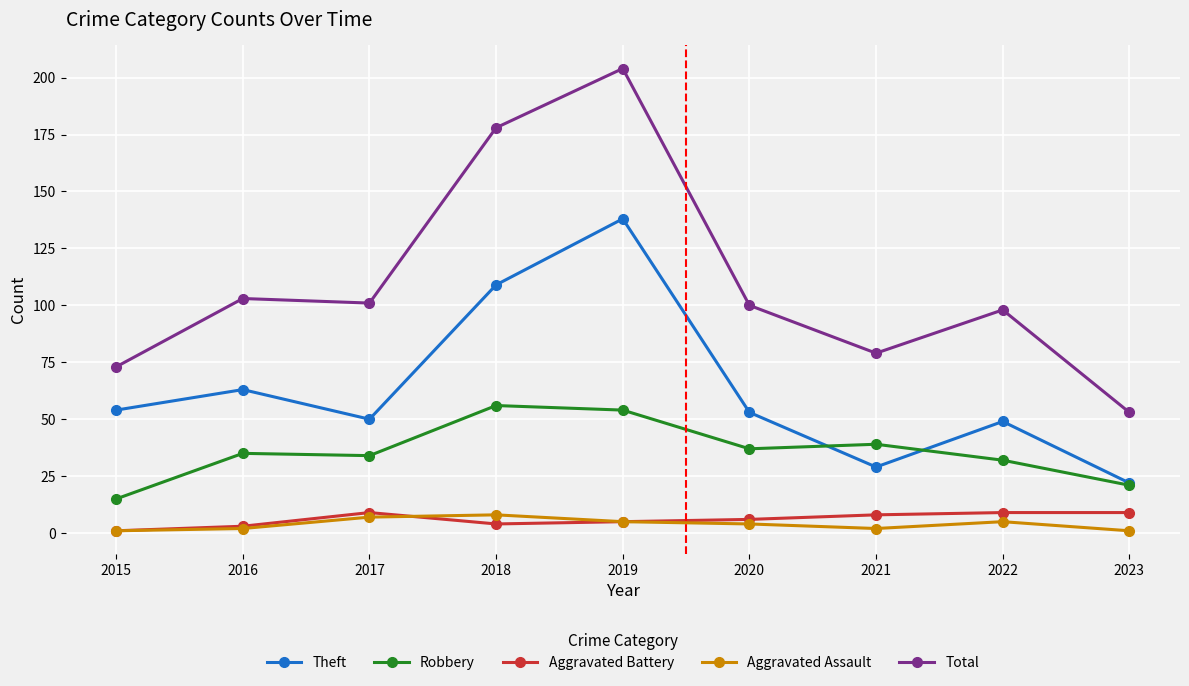

What is the total value across all series at 2020?

200